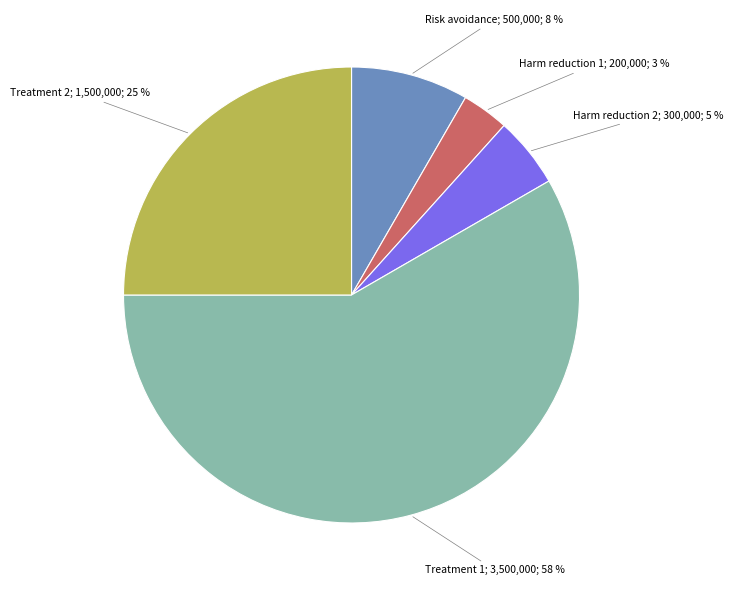

Does any single category account for the majority?

Yes